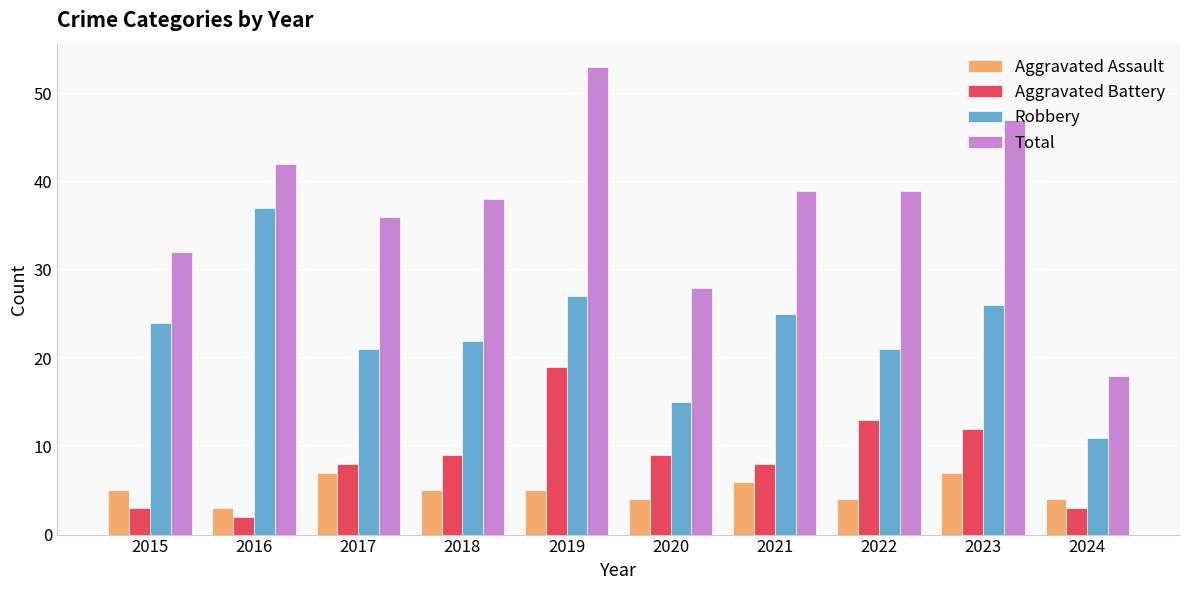

What is the total value across all series at 2022?

77